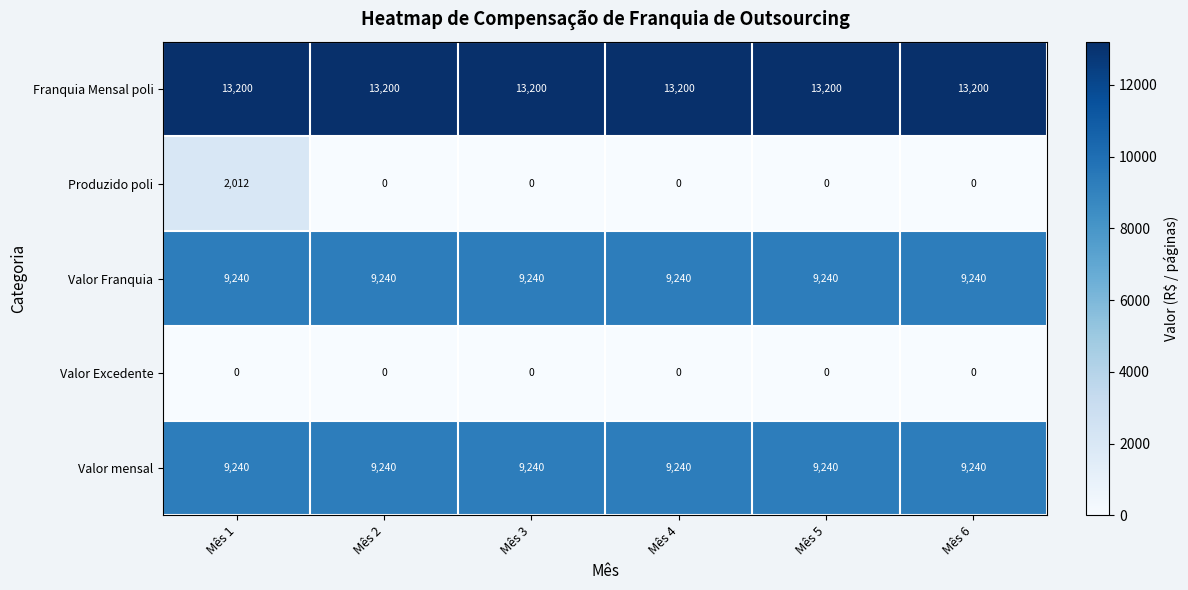

True or false: Franquia Mensal poli has a value of 5937 at Mês 2.

False